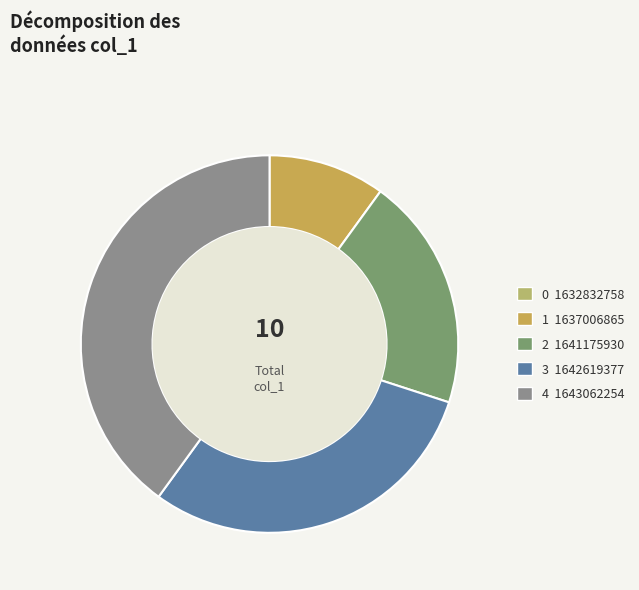

Which category has the smallest portion of the pie?

1632832758